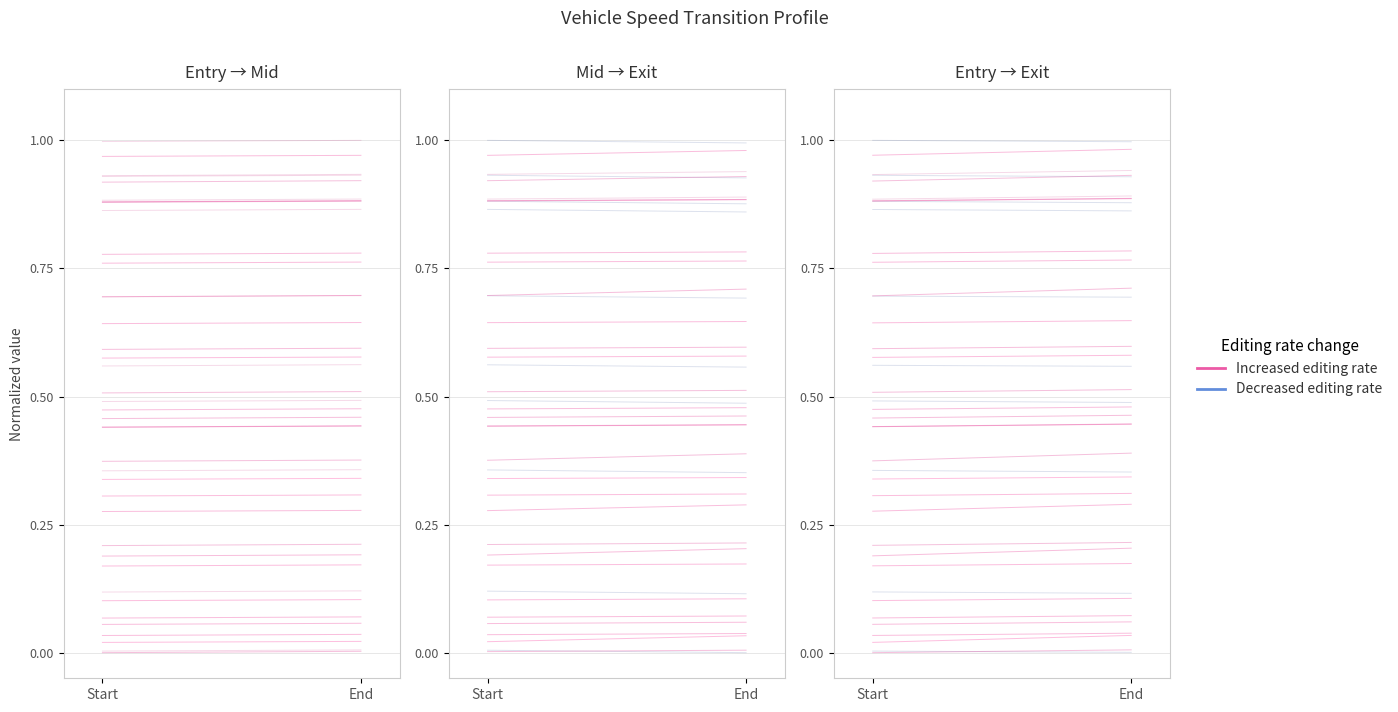

What is the label of the 1st point from the right?

End